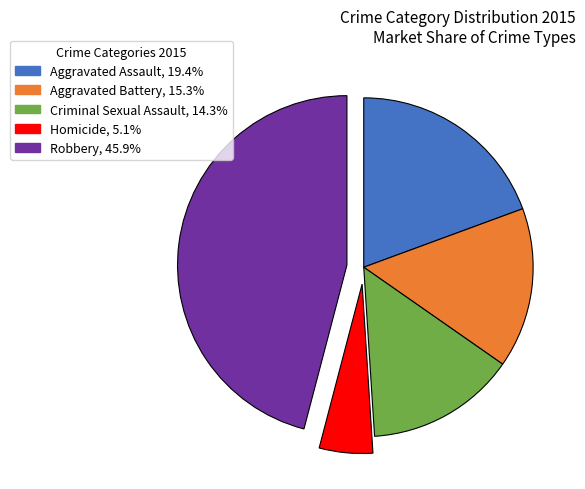

Rank the categories by value from lowest to highest.

Homicide, Criminal Sexual Assault, Aggravated Battery, Aggravated Assault, Robbery